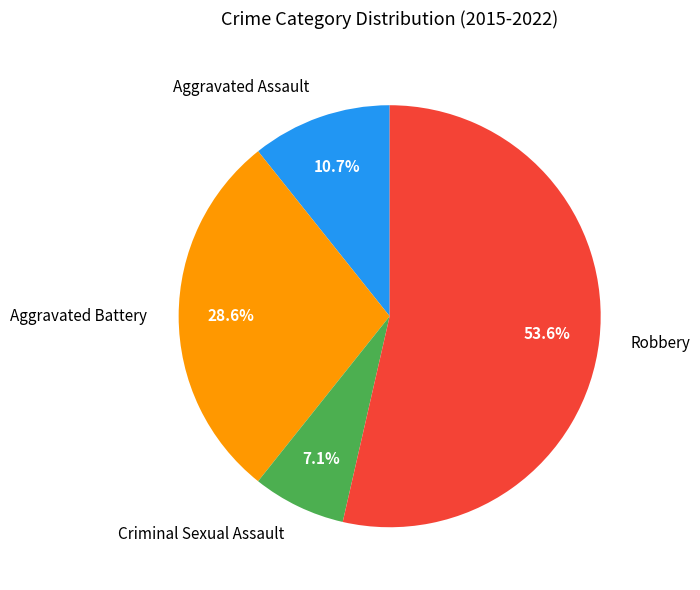

Which category has the biggest portion of the pie?

Robbery